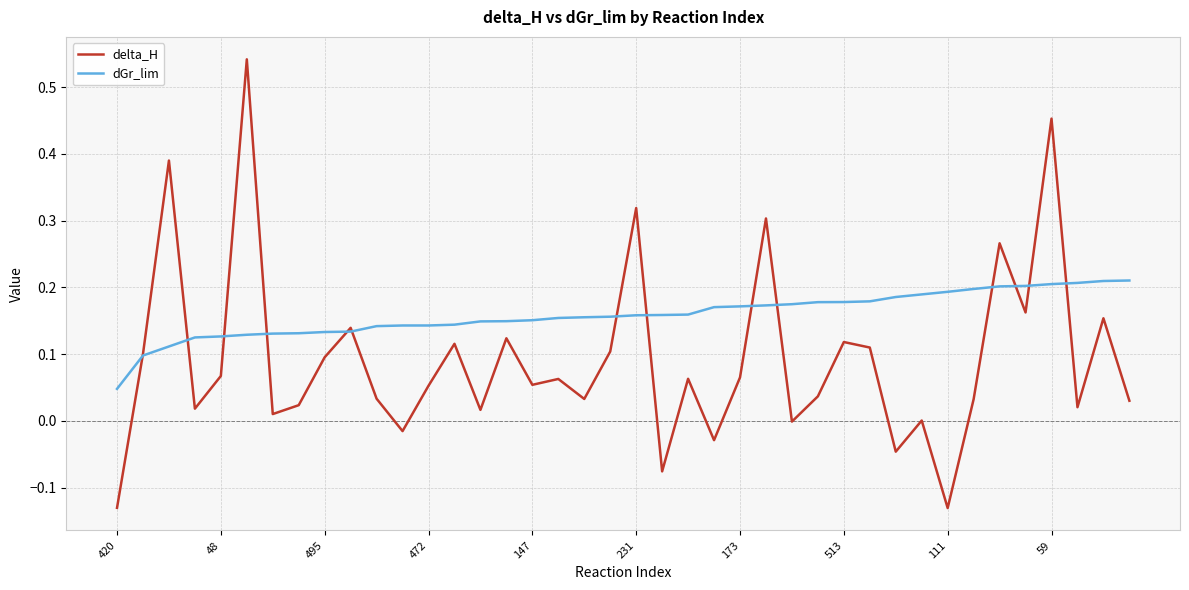

Which series has the widest spread of values?

delta_H